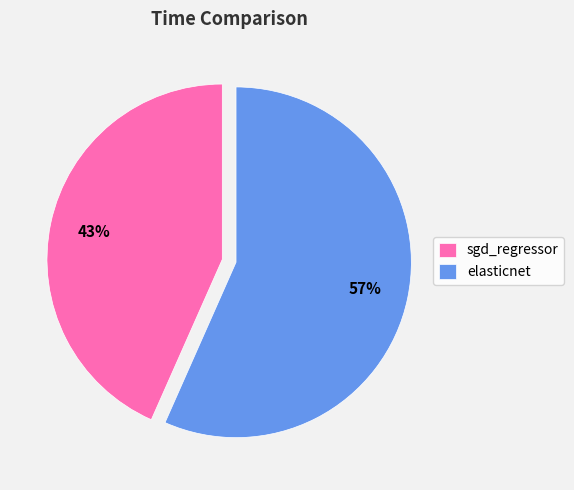

Does any single category account for the majority?

Yes